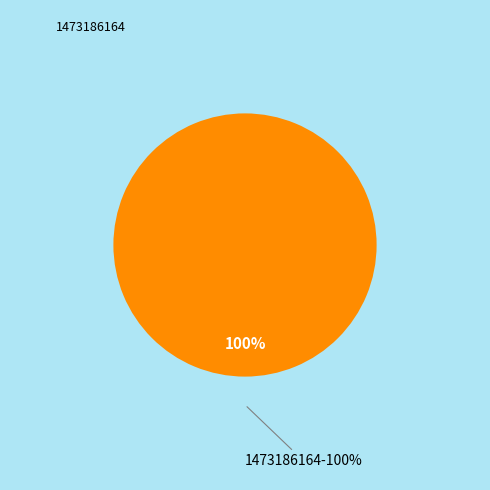

To the nearest percent, what percentage of the pie is 1473186164?

100%